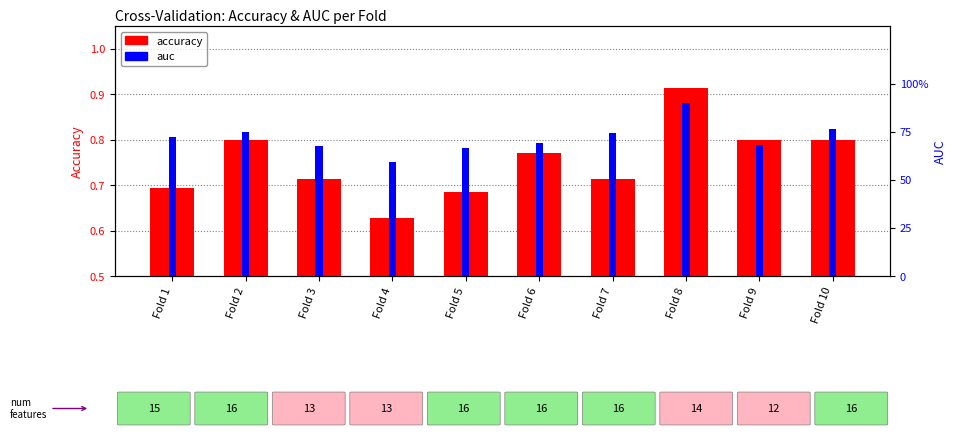

At which category is the sum across all series the highest?

Fold 8